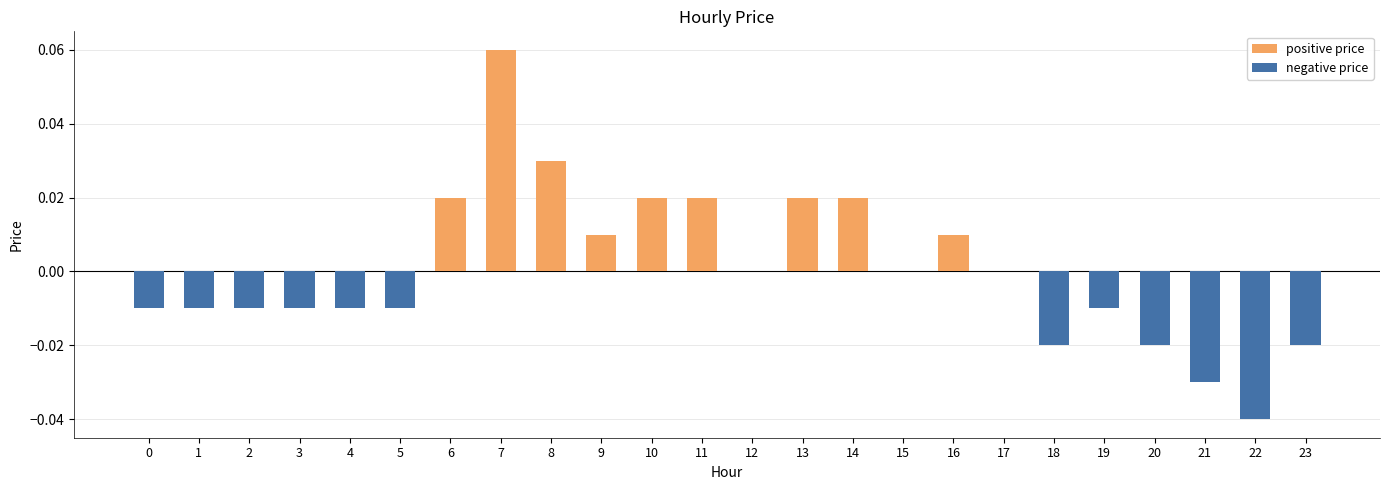

At which category is the sum across all series the highest?

7